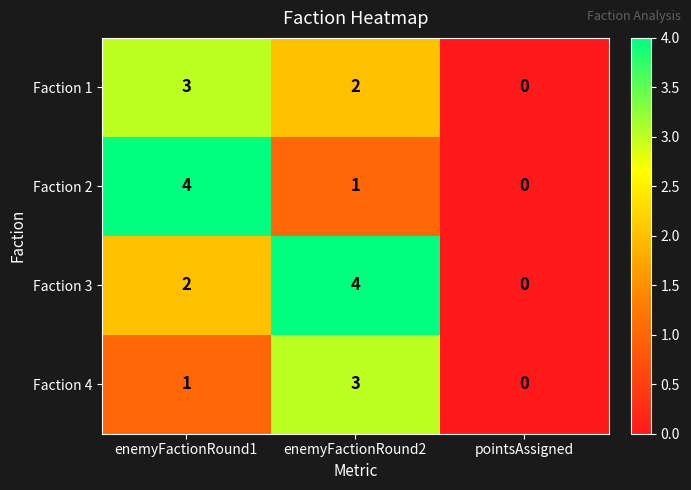

What is the difference between the highest and lowest values at enemyFactionRound1?

3